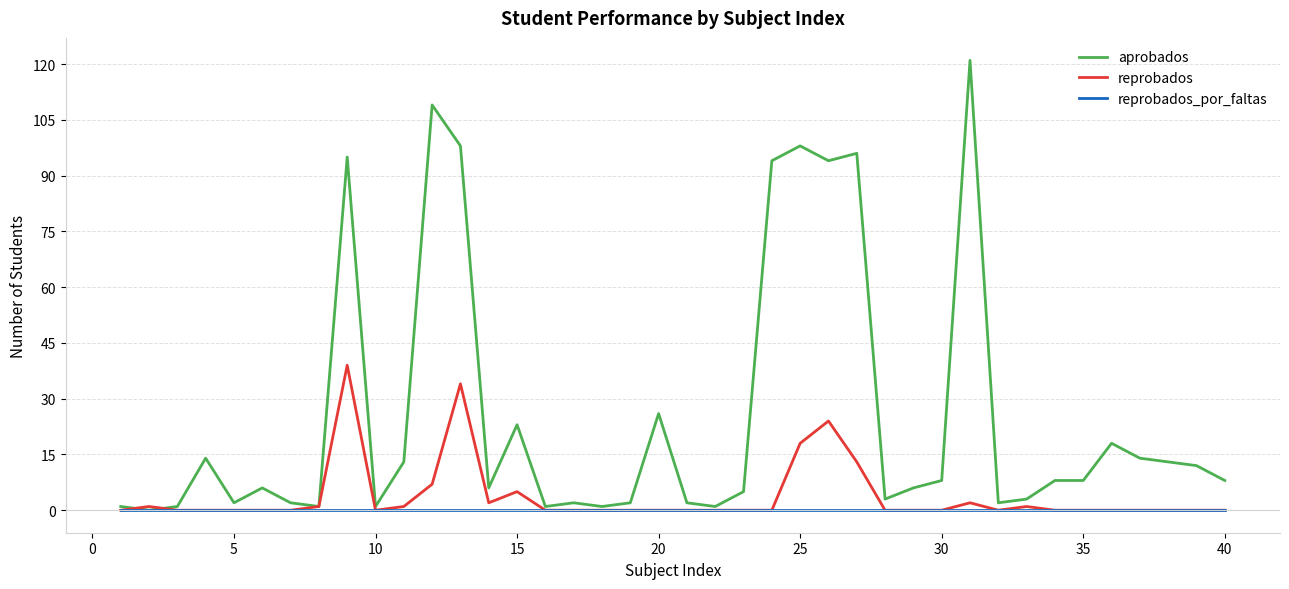

Which series has the widest spread of values?

aprobados